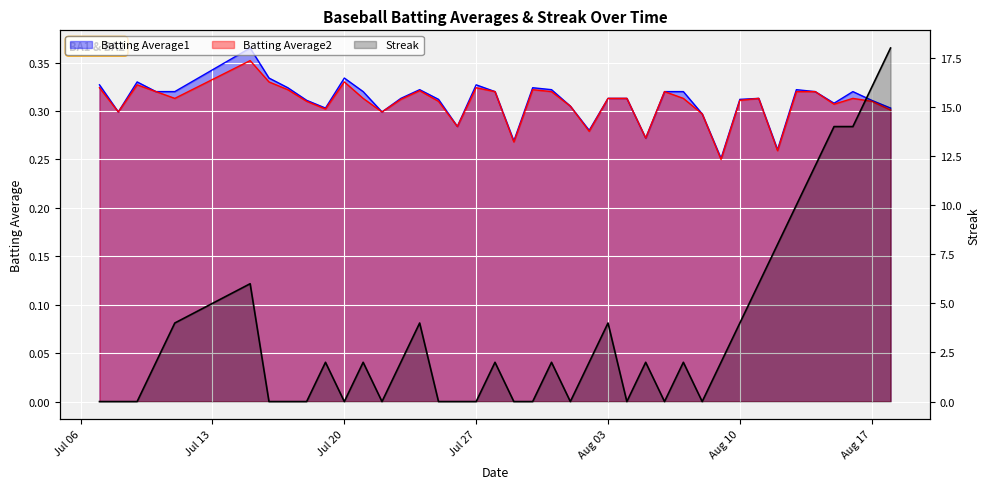

True or false: Batting Average1 and Batting Average2 intersect in this chart.

False